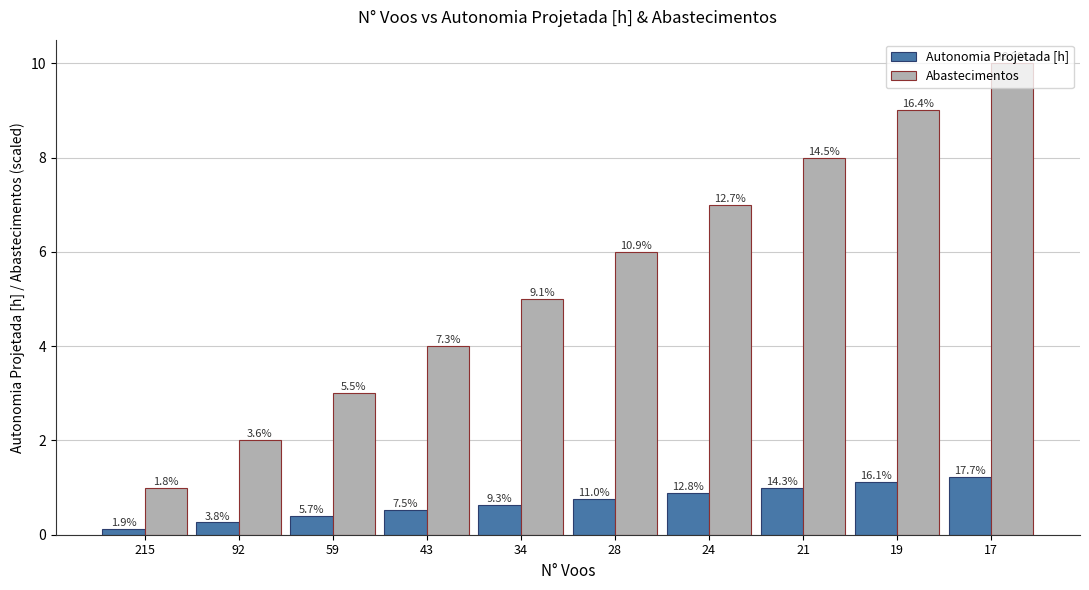

What is the value of the Autonomia Projetada [h] bar at the 7th from the left?

0.9